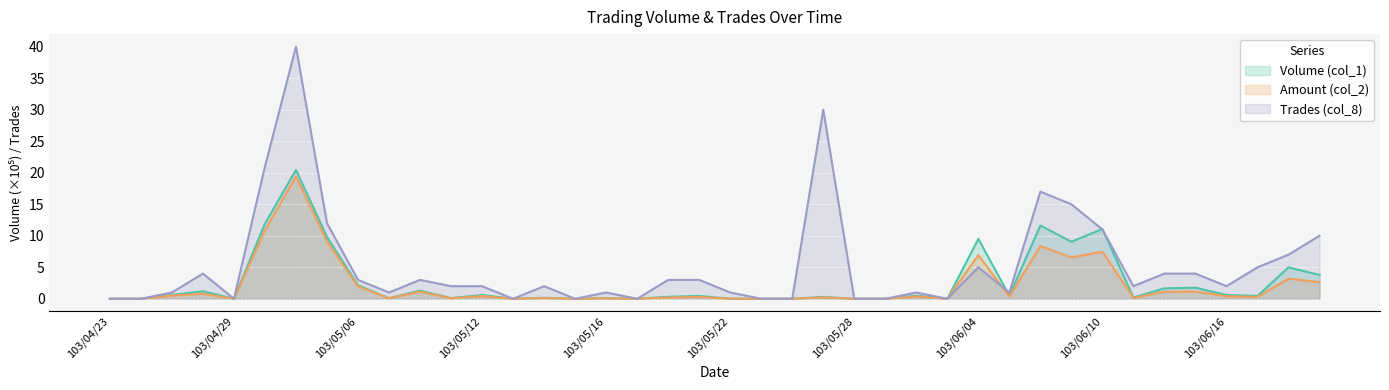

What is the total value across all series at 103/04/25?

2.1